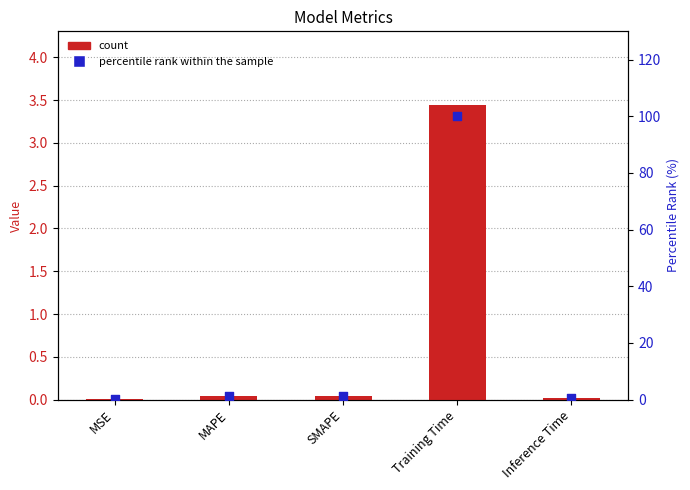

What is the total value across all series at MAPE?

1.3